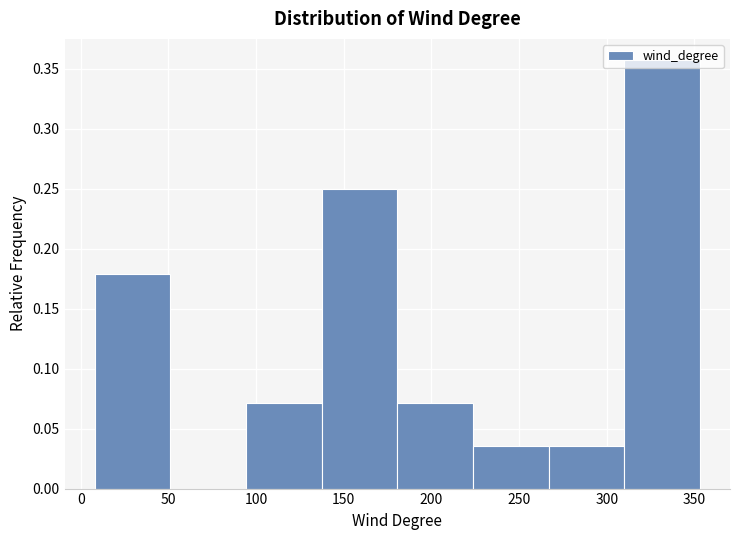

Which range on the x-axis has the tallest bar?

310 to 355